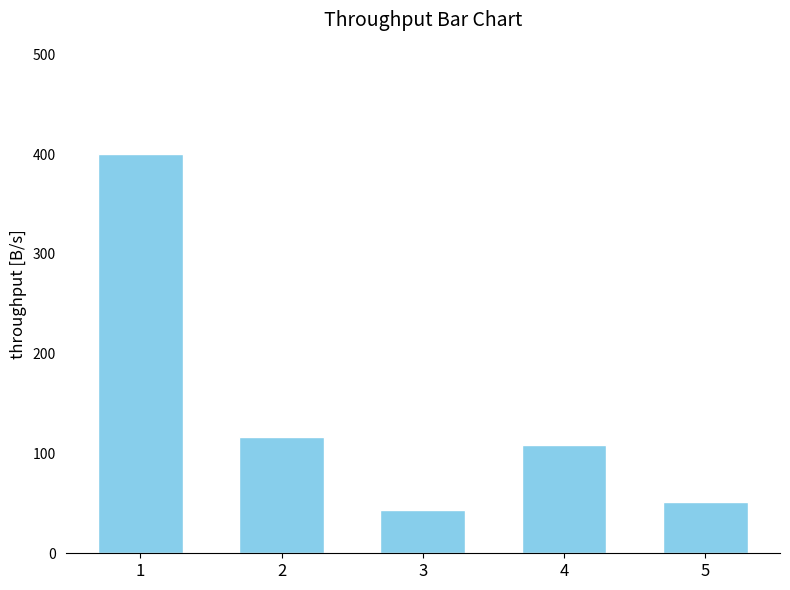

What is the change in value from 2 to 3?

-74